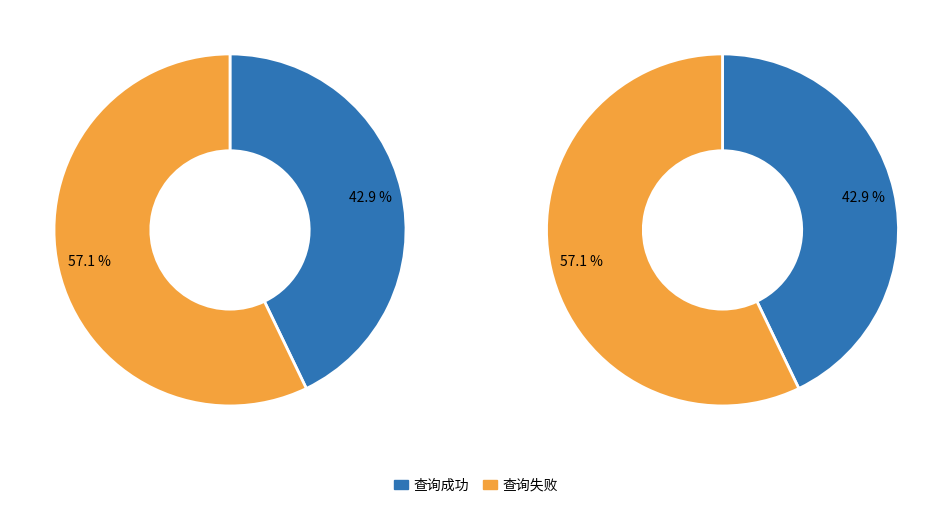

Count the number of slices in the pie.

2